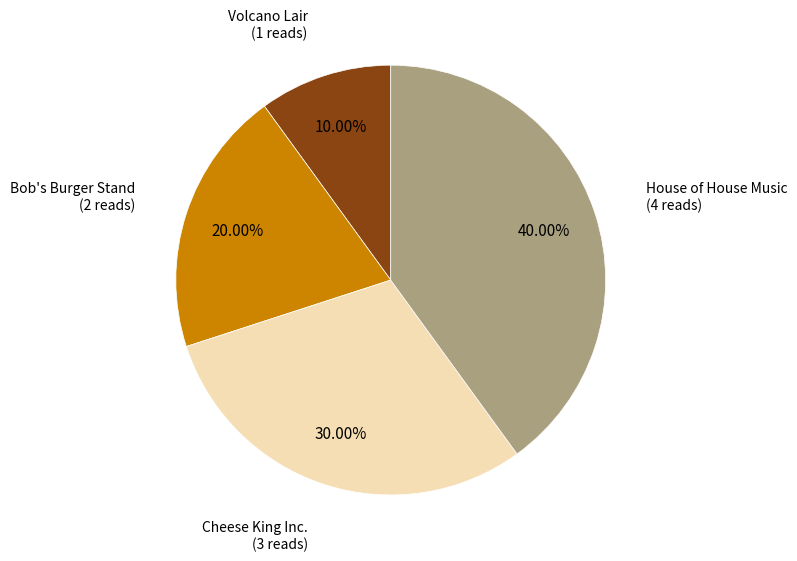

Does any single category account for the majority?

No